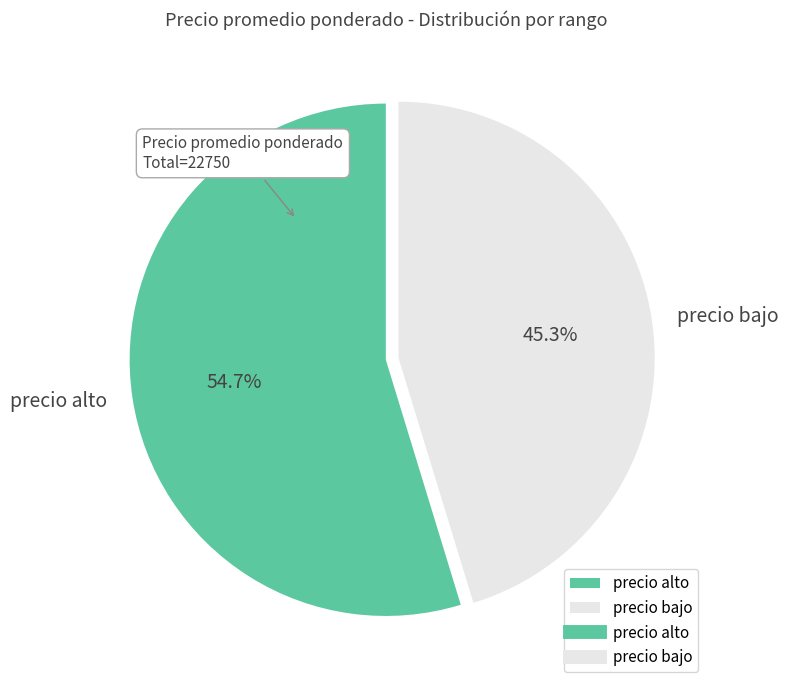

Rank the categories by value from highest to lowest.

precio alto, precio bajo